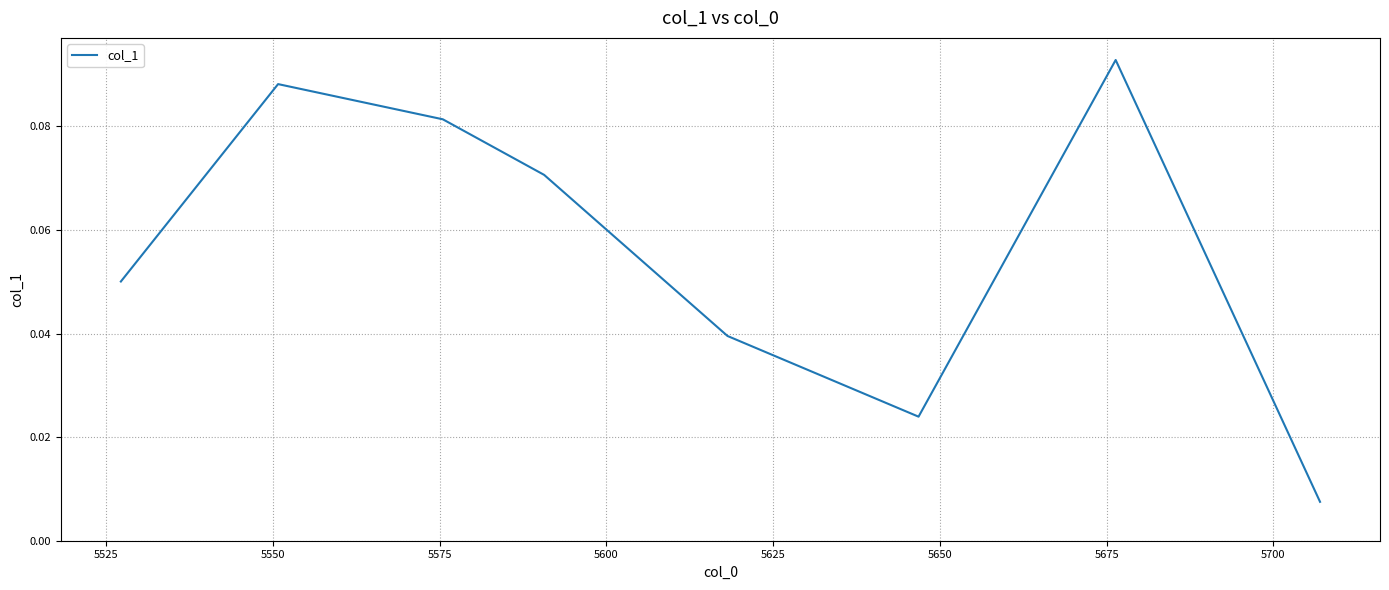

True or false: the data has more than 0 interior local peaks.

True